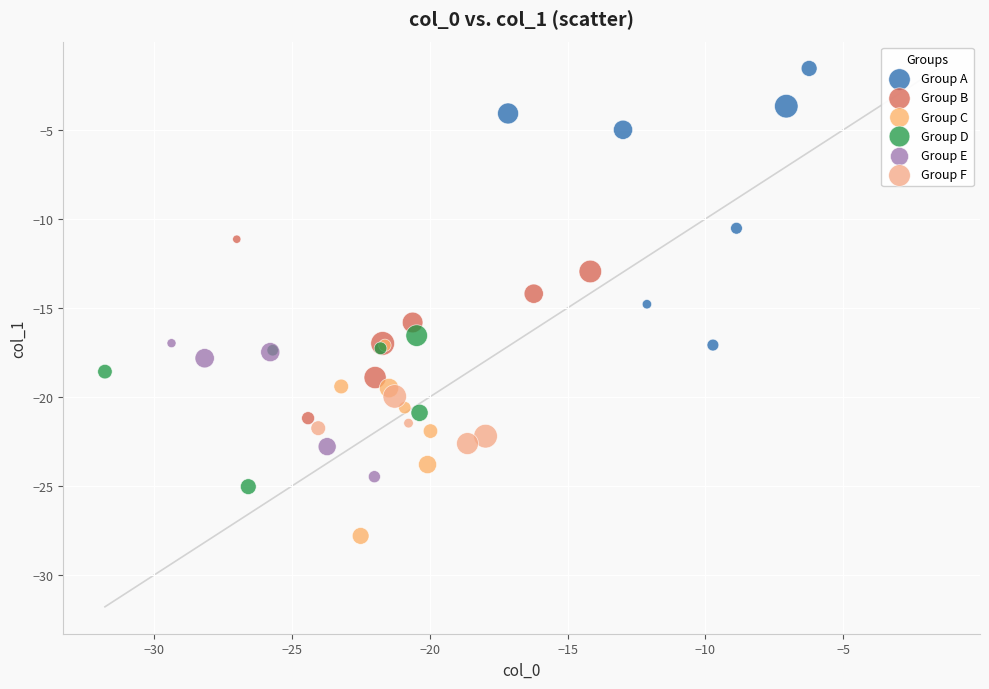

What are all the series names shown in the legend?

Group A, Group B, Group C, Group D, Group E, Group F